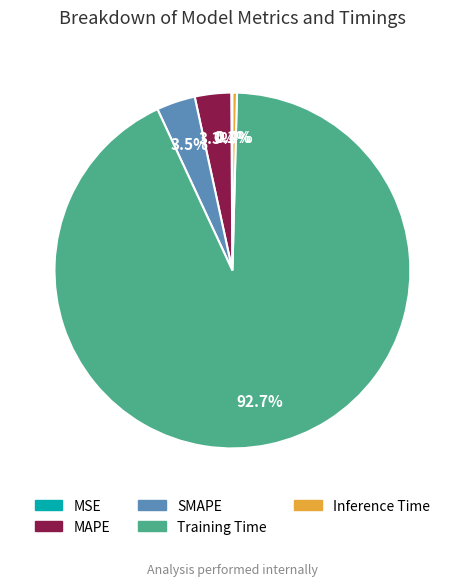

What is the largest slice in the pie chart?

Training Time